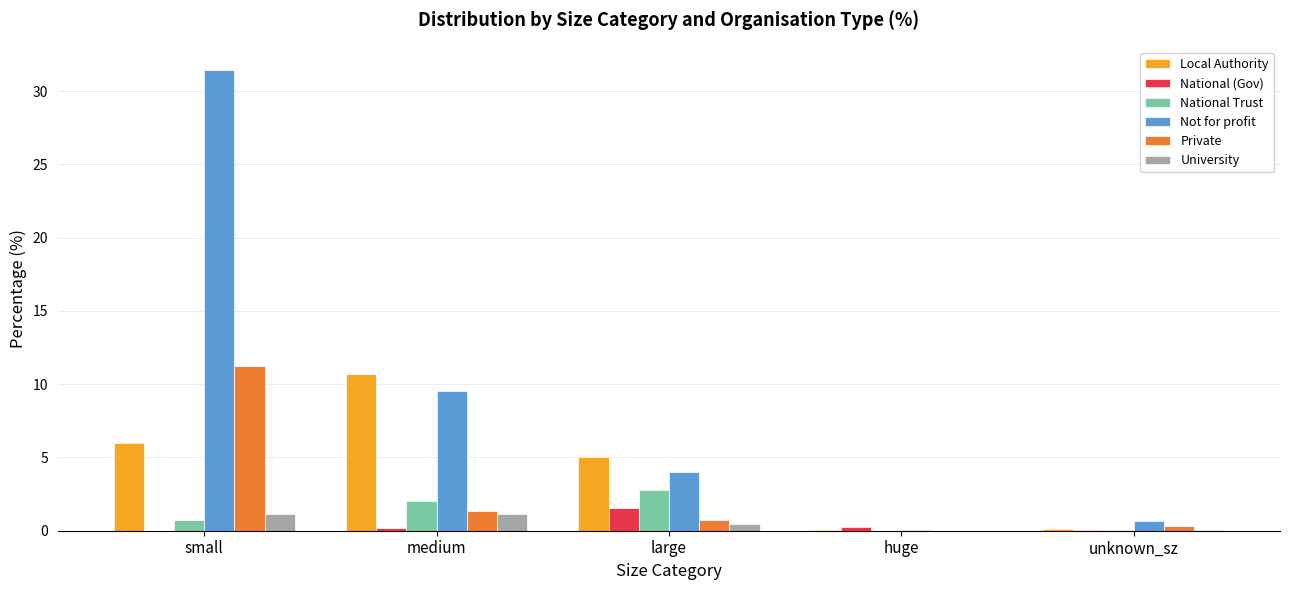

What is the greatest value displayed?

31.5